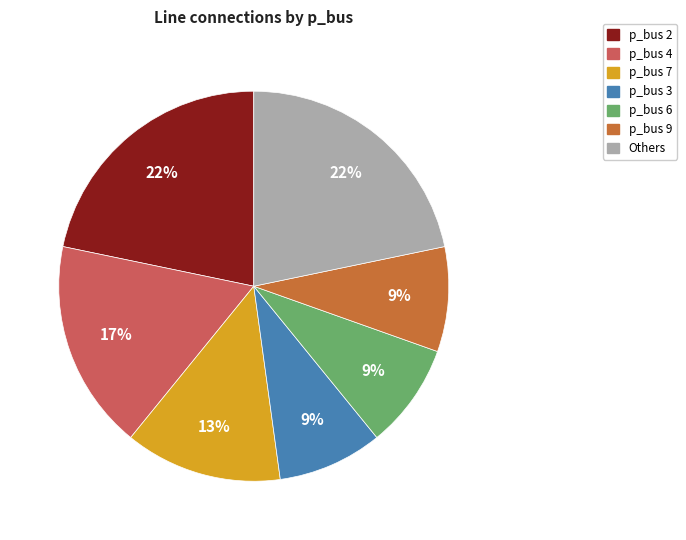

To the nearest percent, what is the average slice percentage?

14%